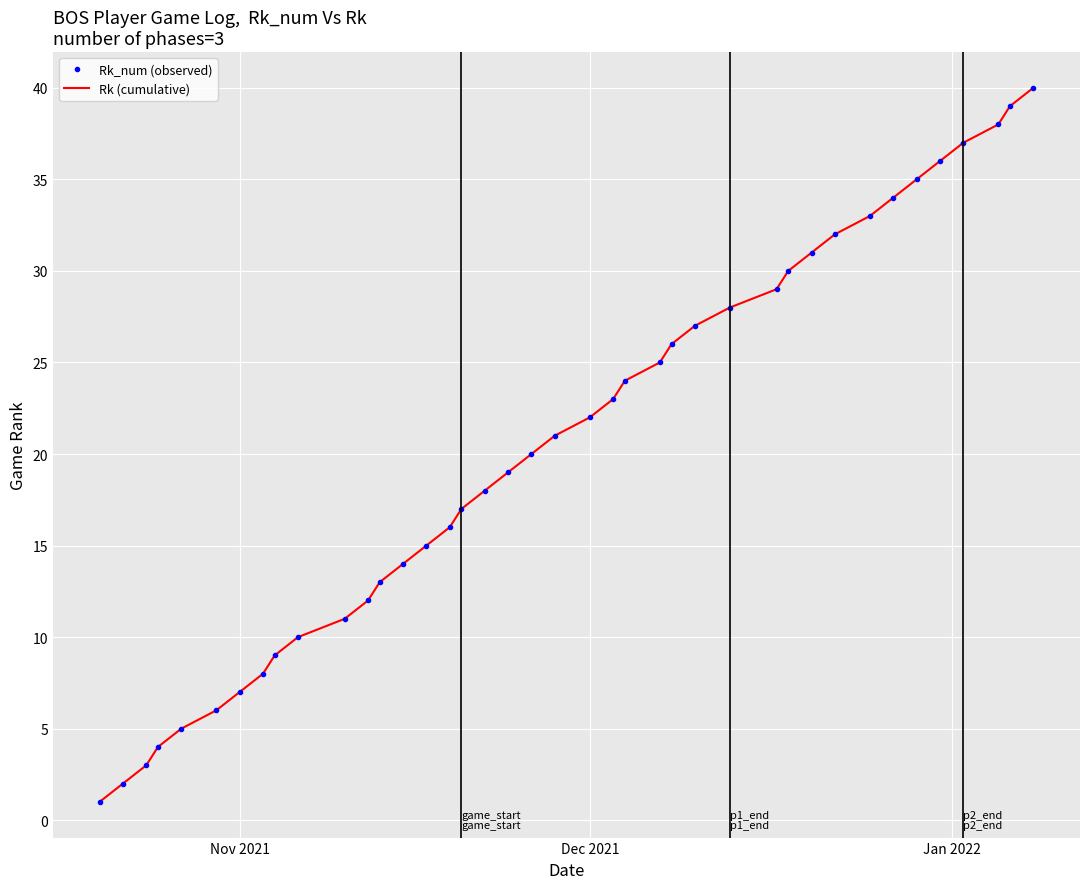

Which series has the widest spread of values?

Rk_num (observed)